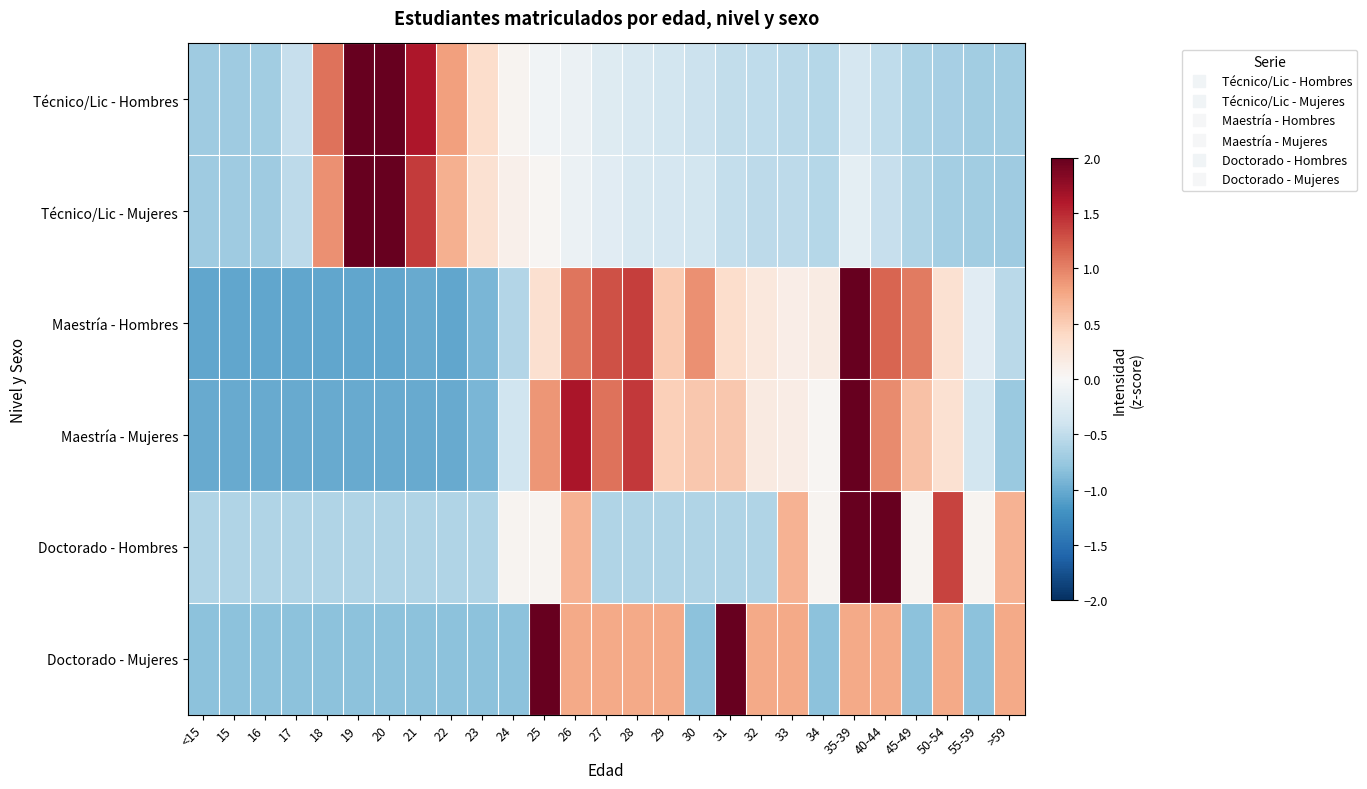

At how many categories does at least one series exceed 0?

23